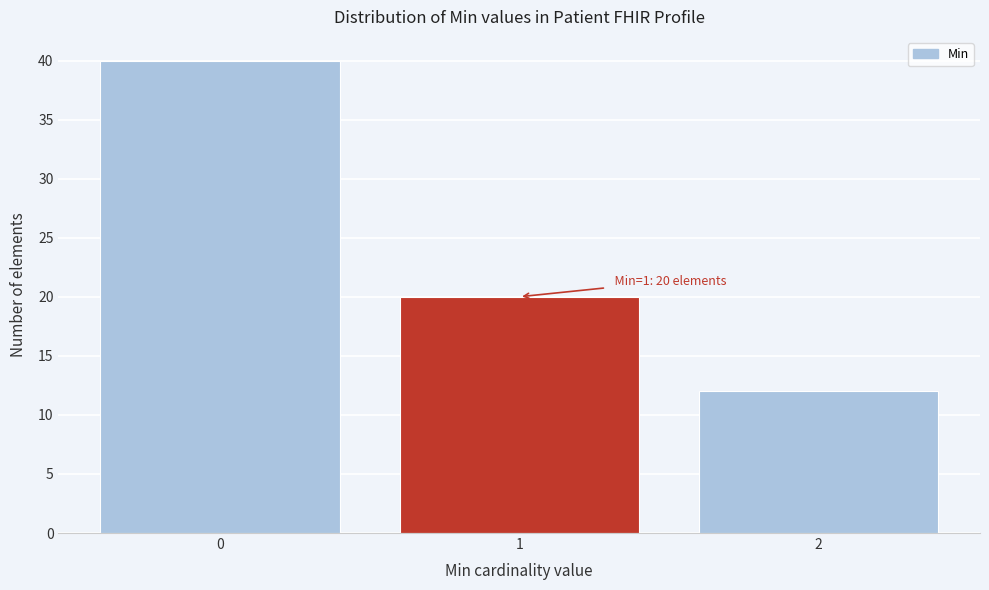

Reading left to right, what are all the values shown in this chart?

0=40	1=20	2=12